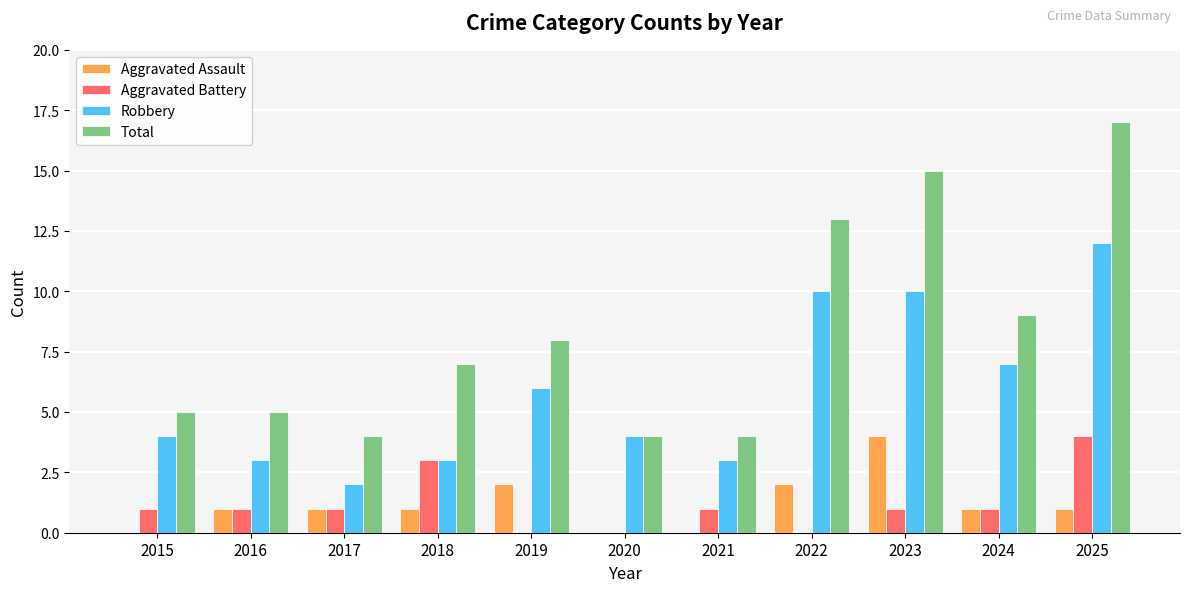

True or false: Robbery has a value of 3 at 2017.

False